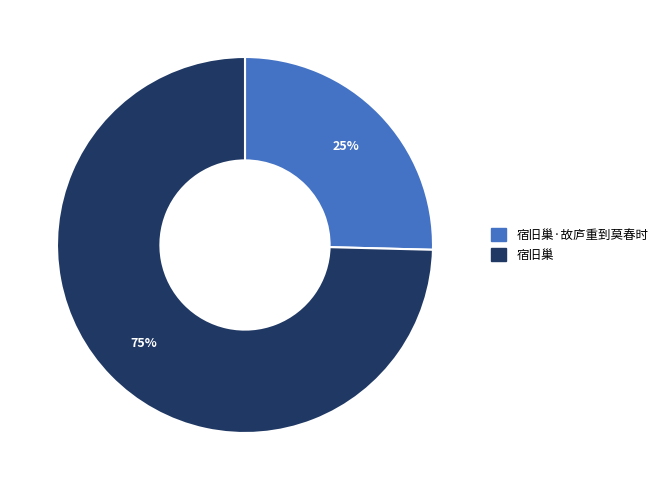

Is the sum of 宿旧巢 and 宿旧巢·故庐重到莫春时 greater than half?

Yes